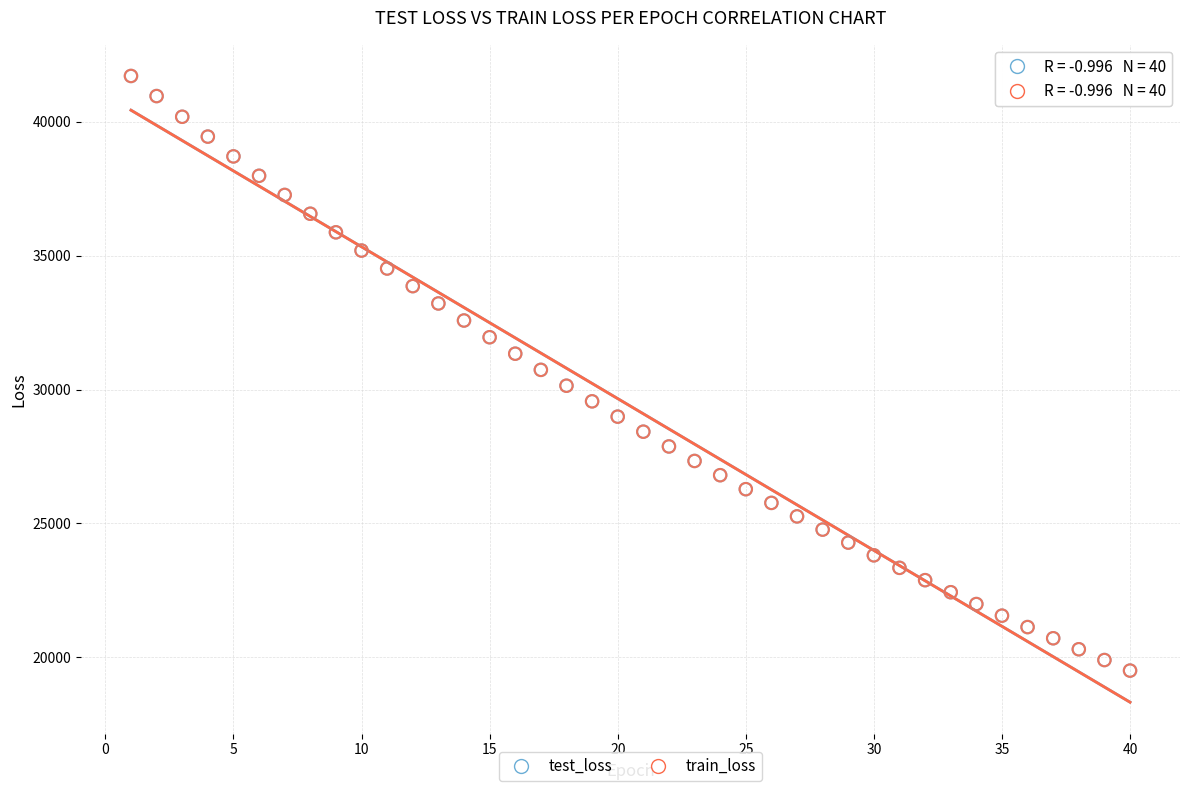

What are all the series names shown in the legend?

test_loss, train_loss